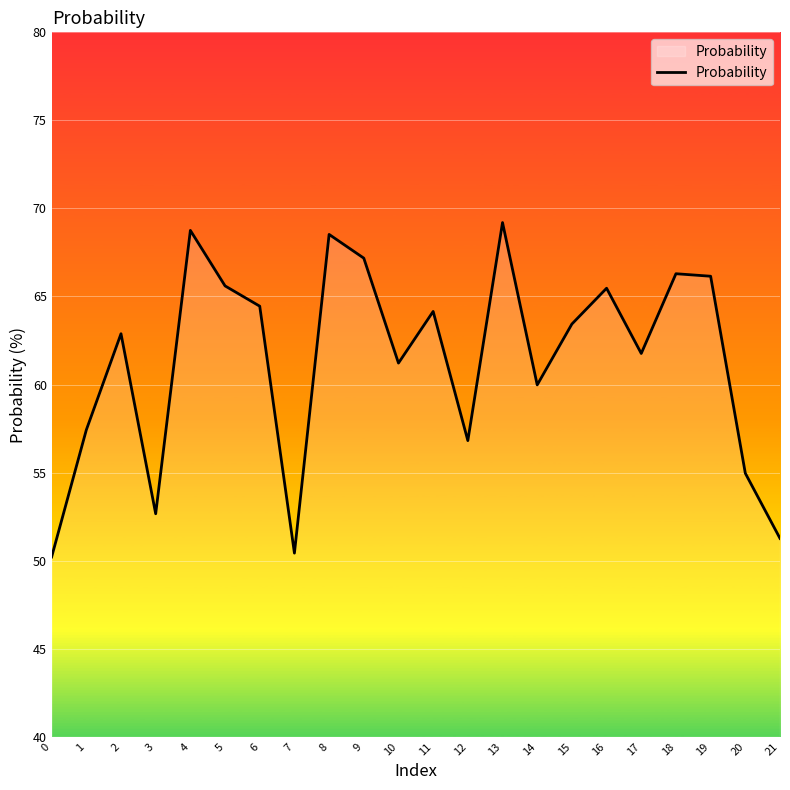

What is the change in value from 19 to 20?

-11.2